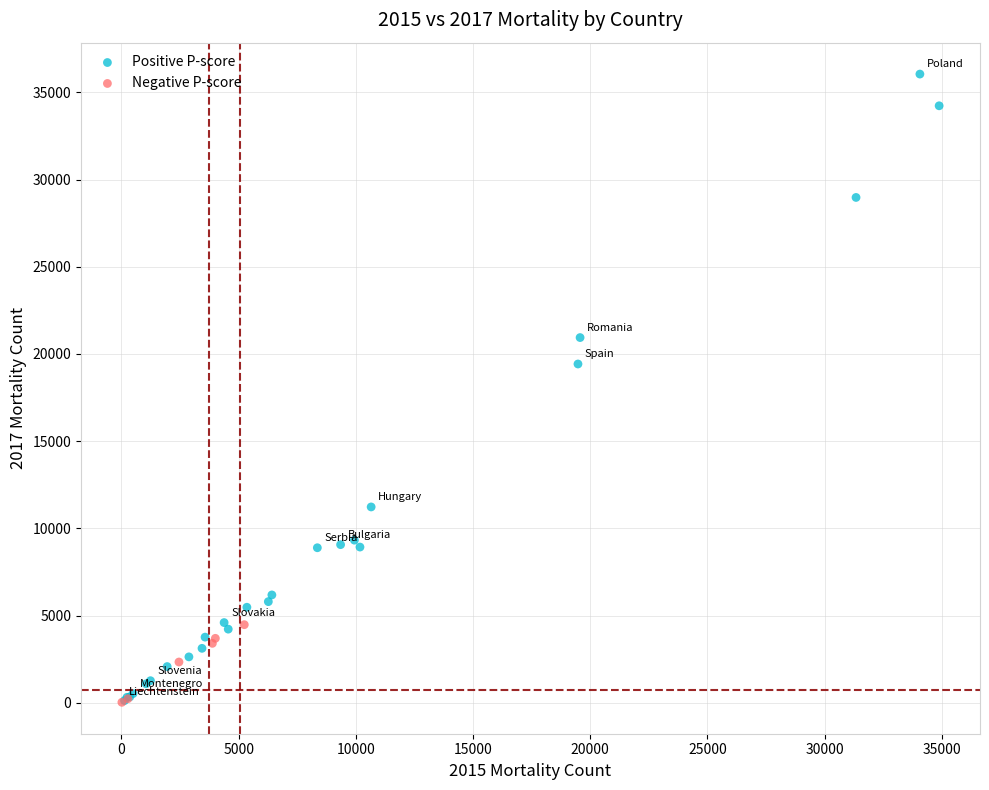

Which series has the widest spread of Y values?

Positive P-score